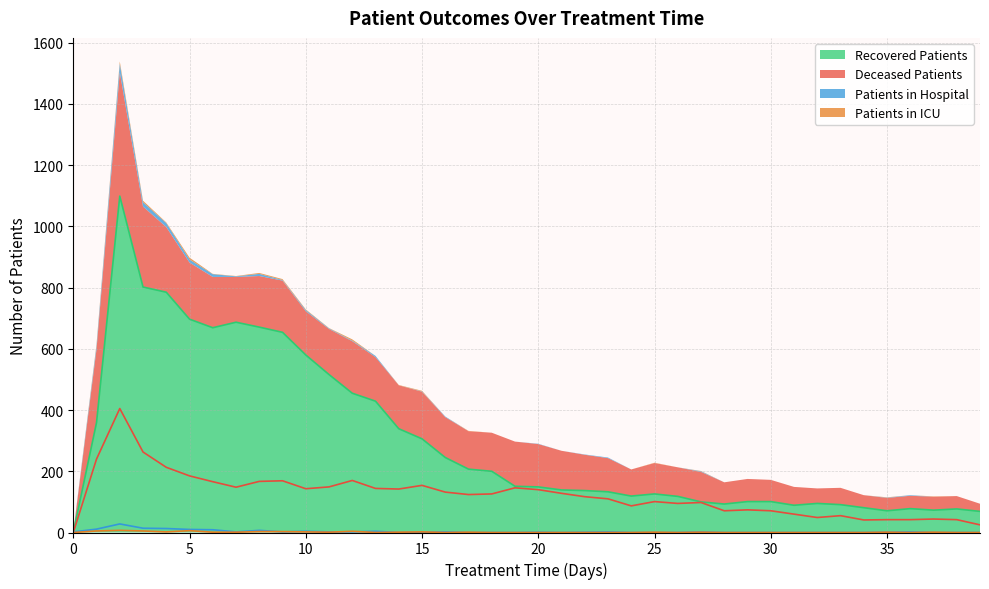

True or false: recovered_patients has more than 1 interior local peaks.

True